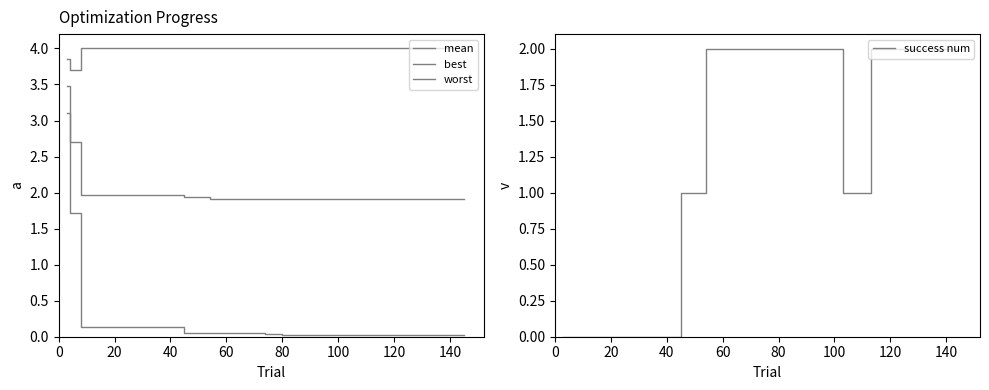

What is the average value of the best series?

0.2